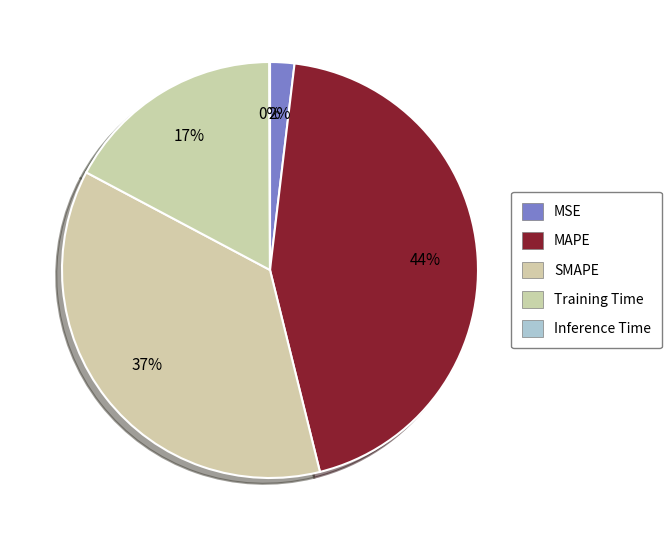

What is the change in value from MSE to Training Time?

+0.1